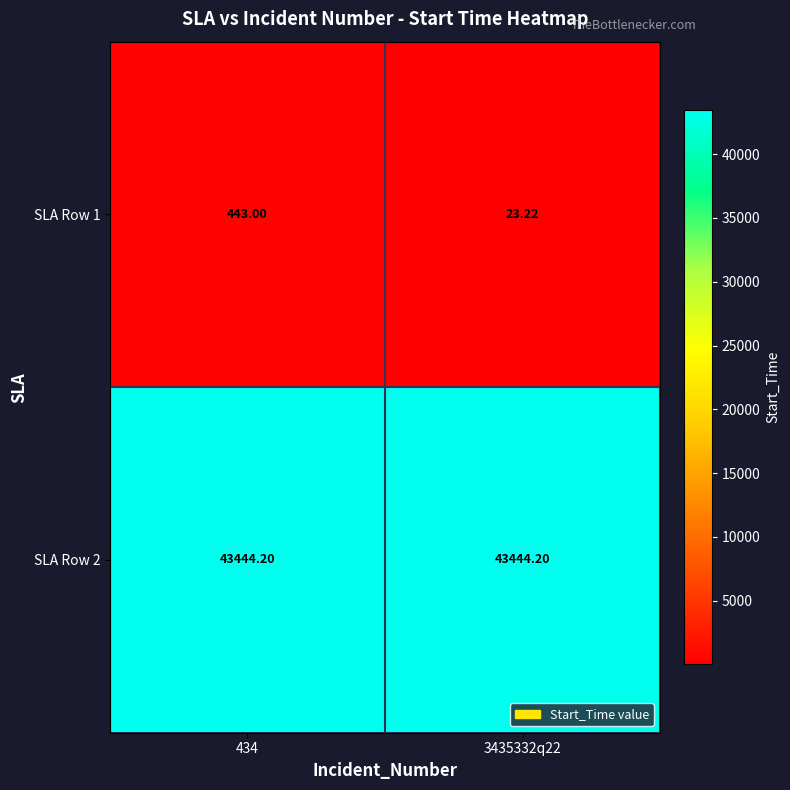

Reading left to right, what are all the values shown in this chart?

SLA Row 1: 434=443.0	3435332q22=23.2
SLA Row 2: 434=43444.2	3435332q22=43444.2